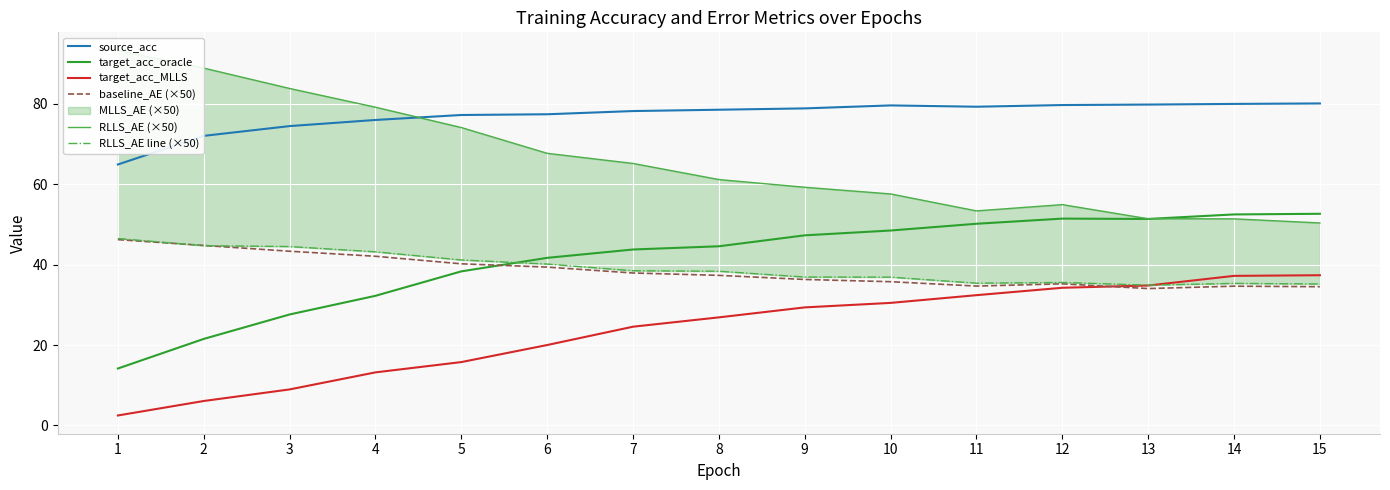

Is it true that target_acc_MLLS equals 32.4 at 11?

True